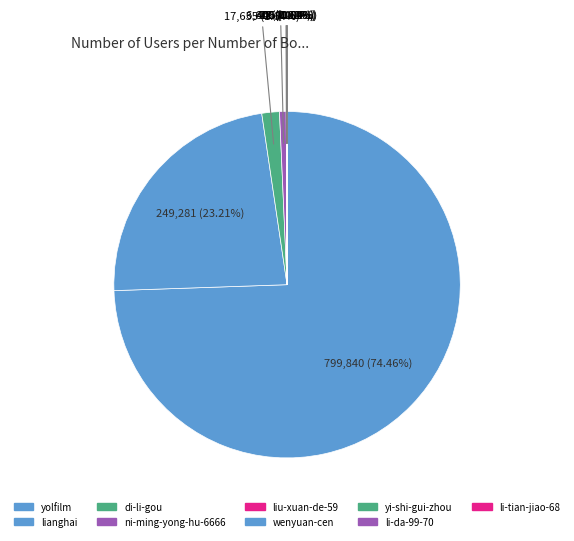

Which slice is the largest?

yolfilm